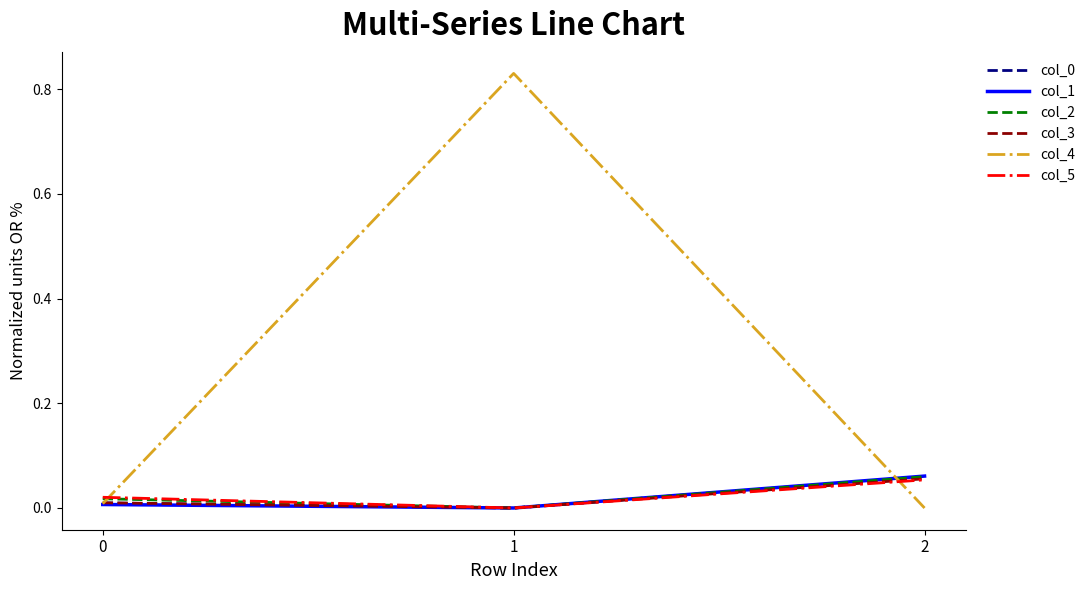

The value of col_4 at 2 is -0.4. True or false?

False